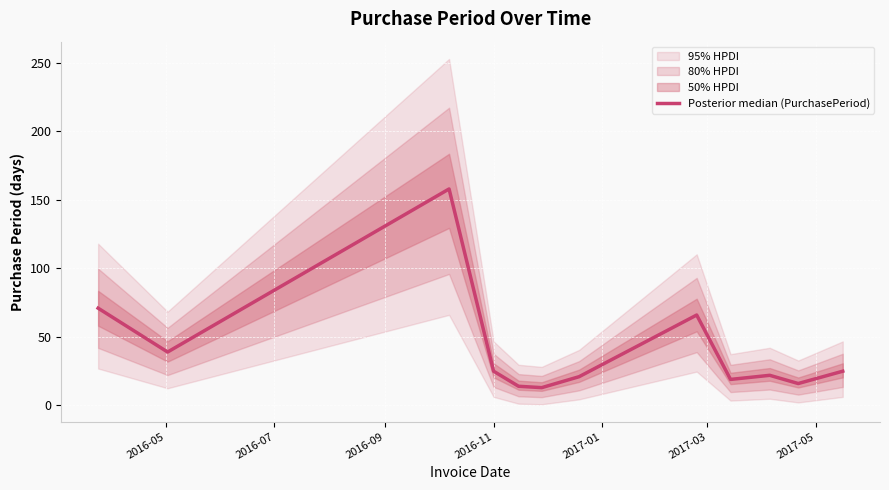

Is it true that the value at 2017-01 is 23?

False